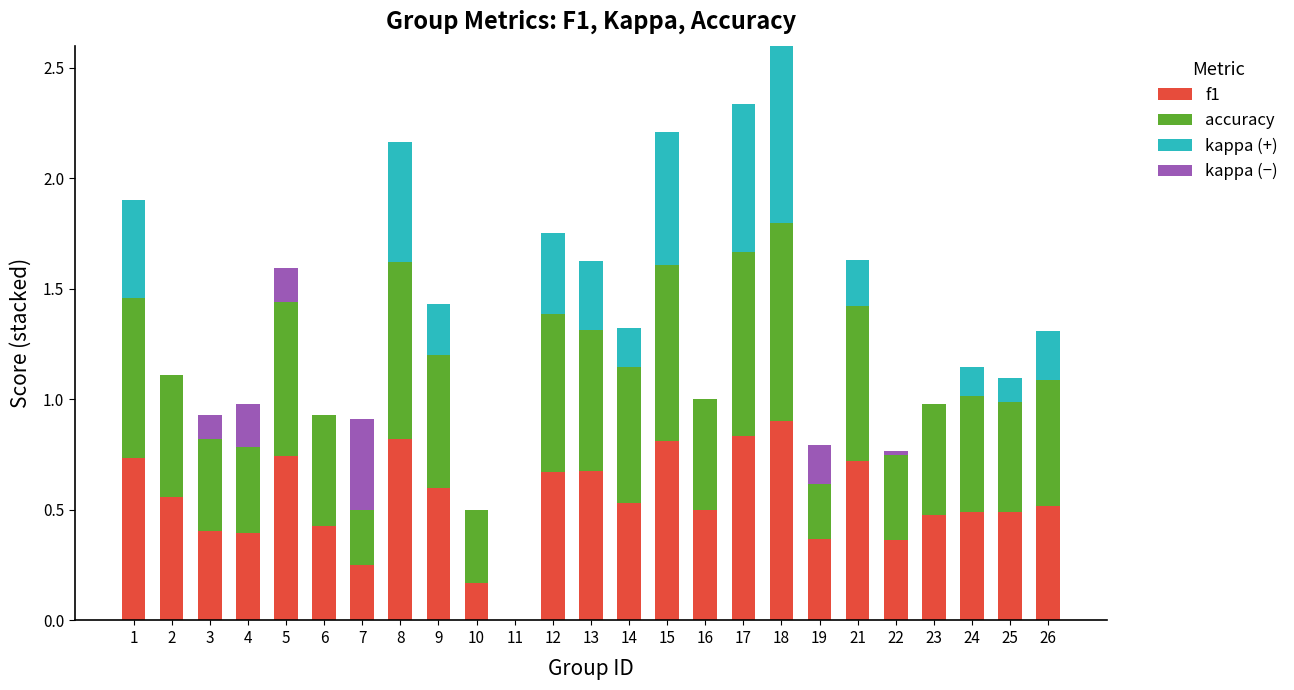

How many values in f1 are above zero?

24